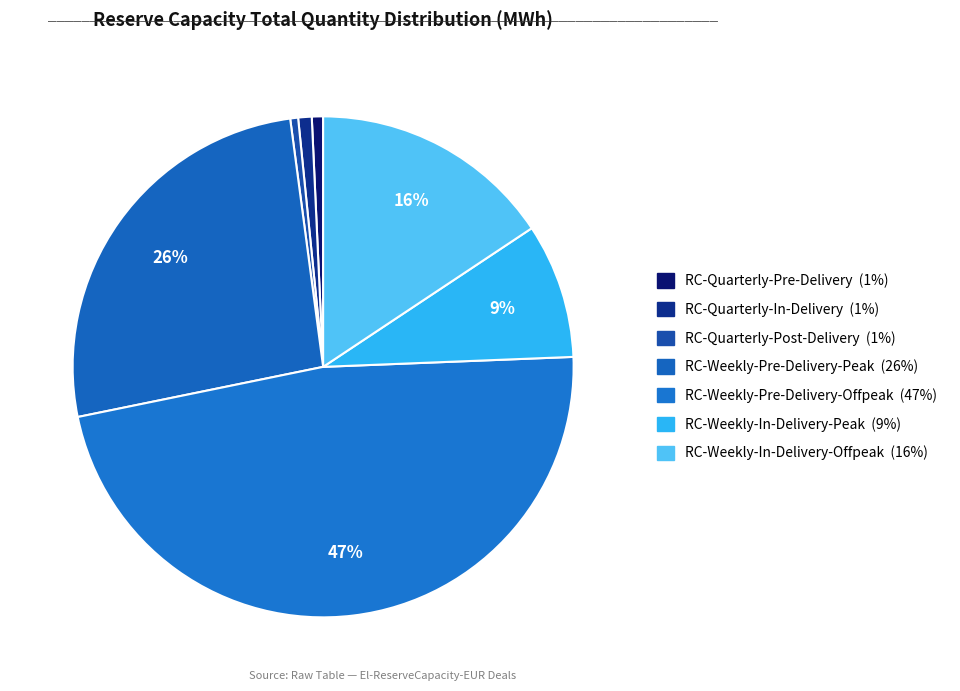

What is the smallest slice in the pie chart?

ReserveCapacity-Quarterly-Post-Delivery